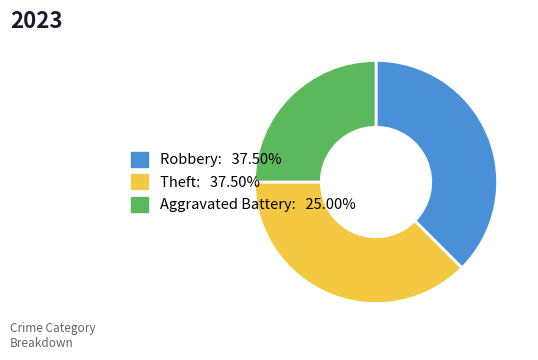

How many slices are in this pie chart?

3